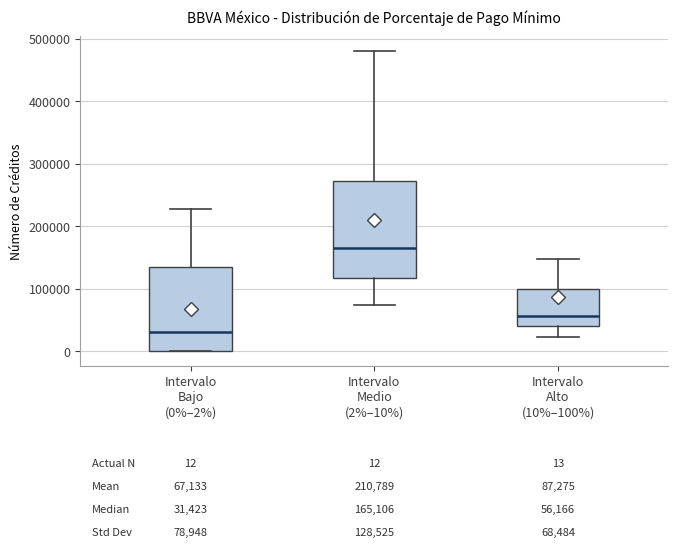

Which box is the tallest, from its lower edge to its upper edge?

Intervalo Medio (2%–10%)